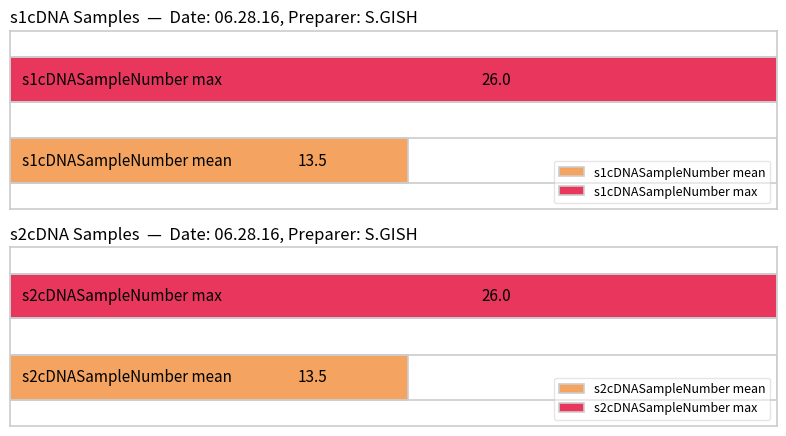

The value of s1cDNASampleNumber at 10 is 14. True or false?

False